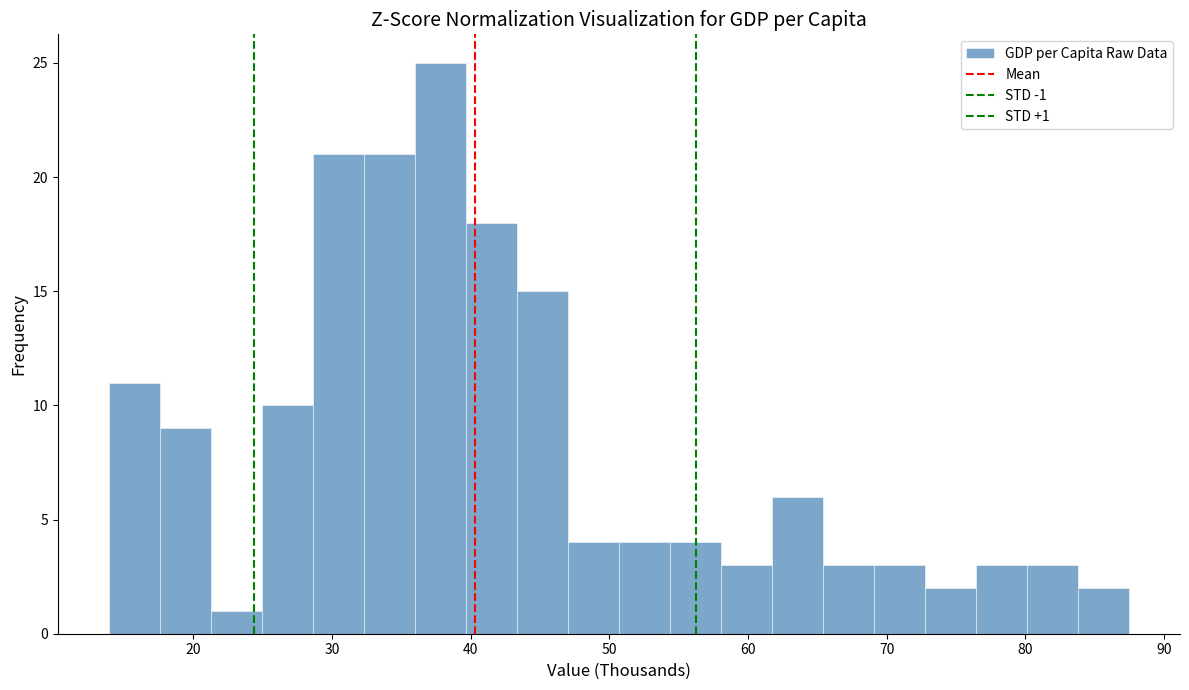

Read against the x-axis, roughly where is the centre of the tallest bar?

38